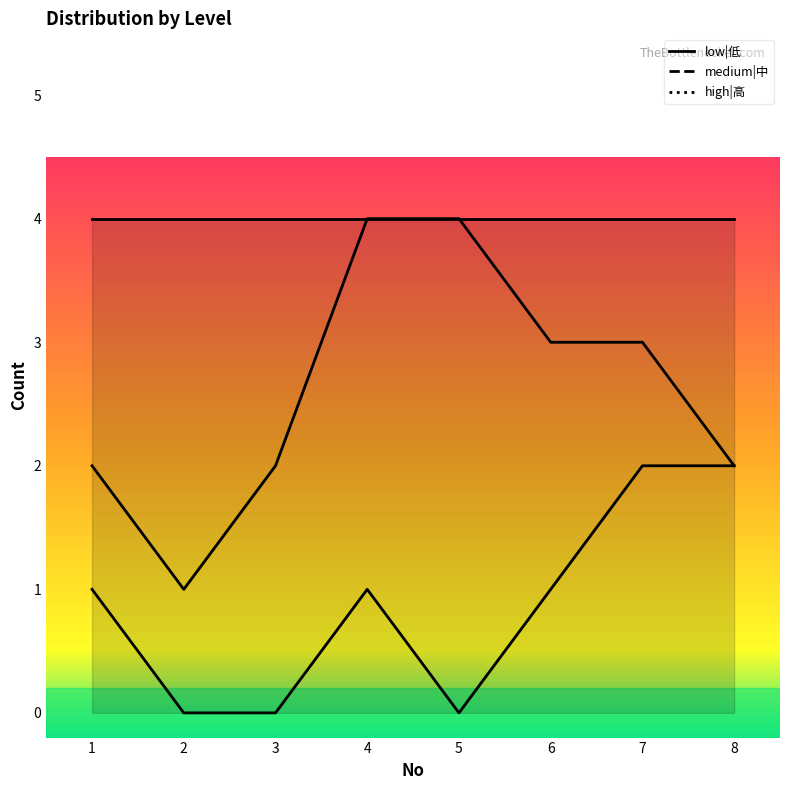

Is the value of high|高 at 1 greater than the value of low|低 at 6?

Yes